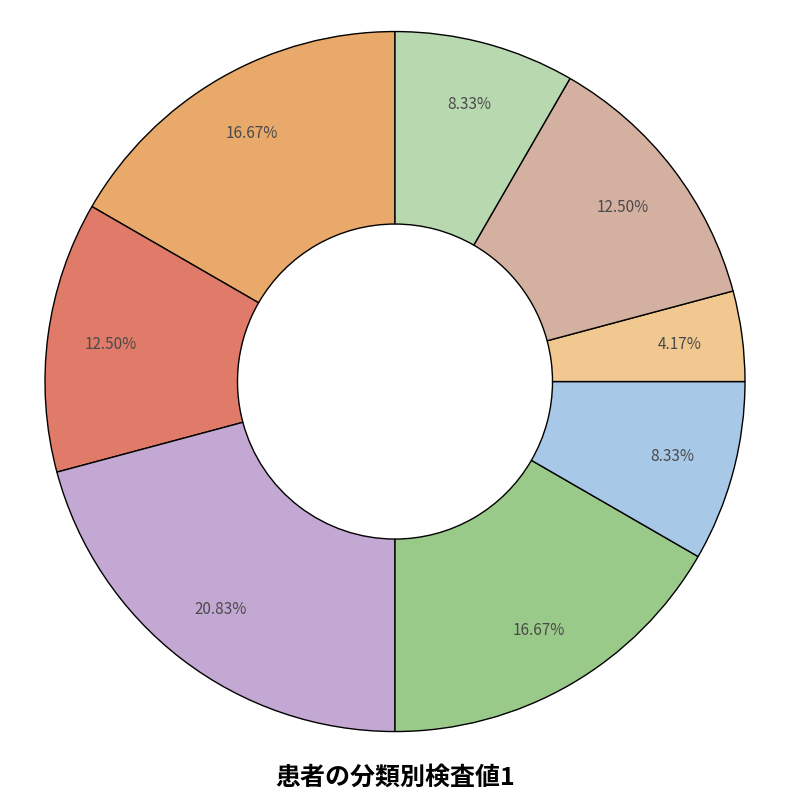

Is there any slice that represents more than half of the pie?

No